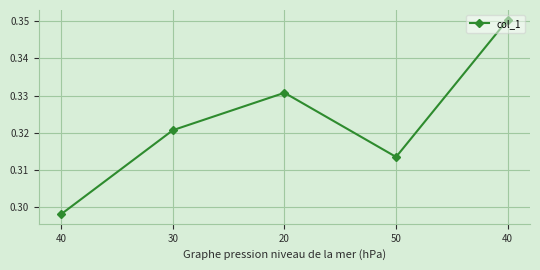

Is it true that the value at 40 is 0.4?

True